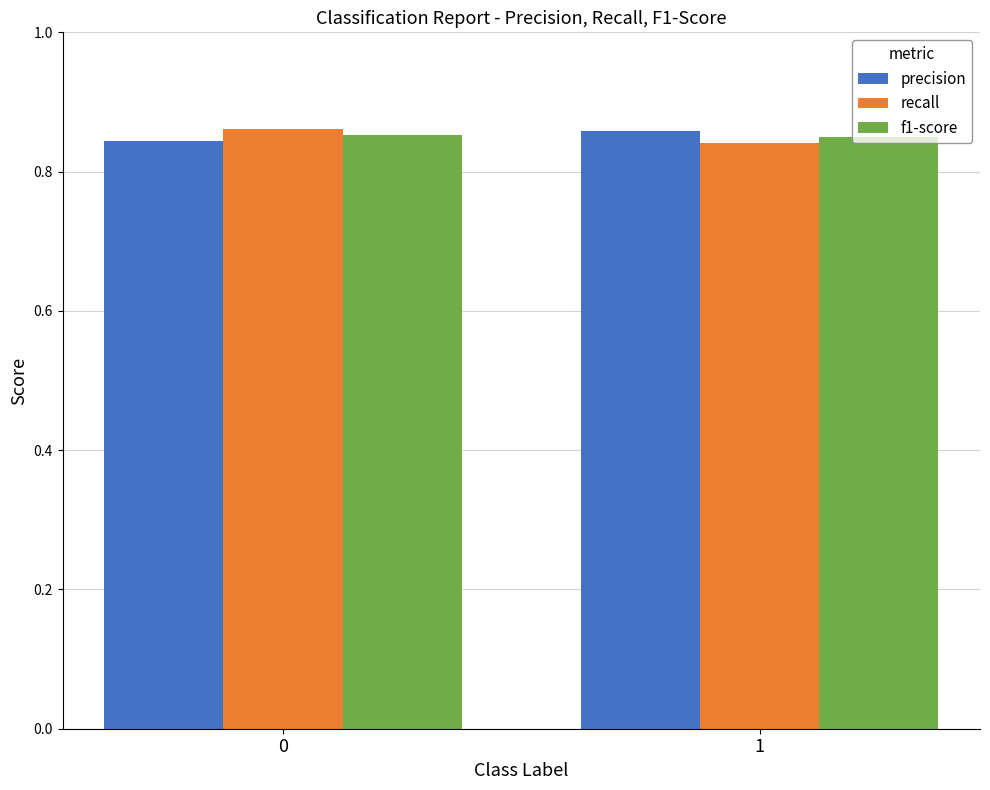

What is the sum of the recall values at 1 and 0?

1.7